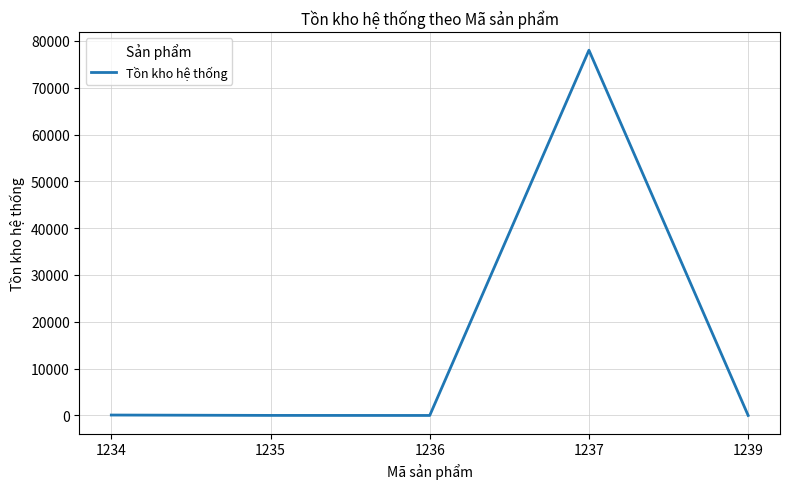

Which category has the highest value across all series?

1237